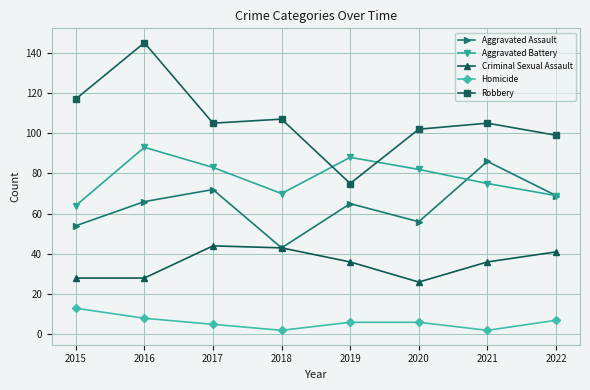

Which series changed the most between 2016 and 2021?

Robbery